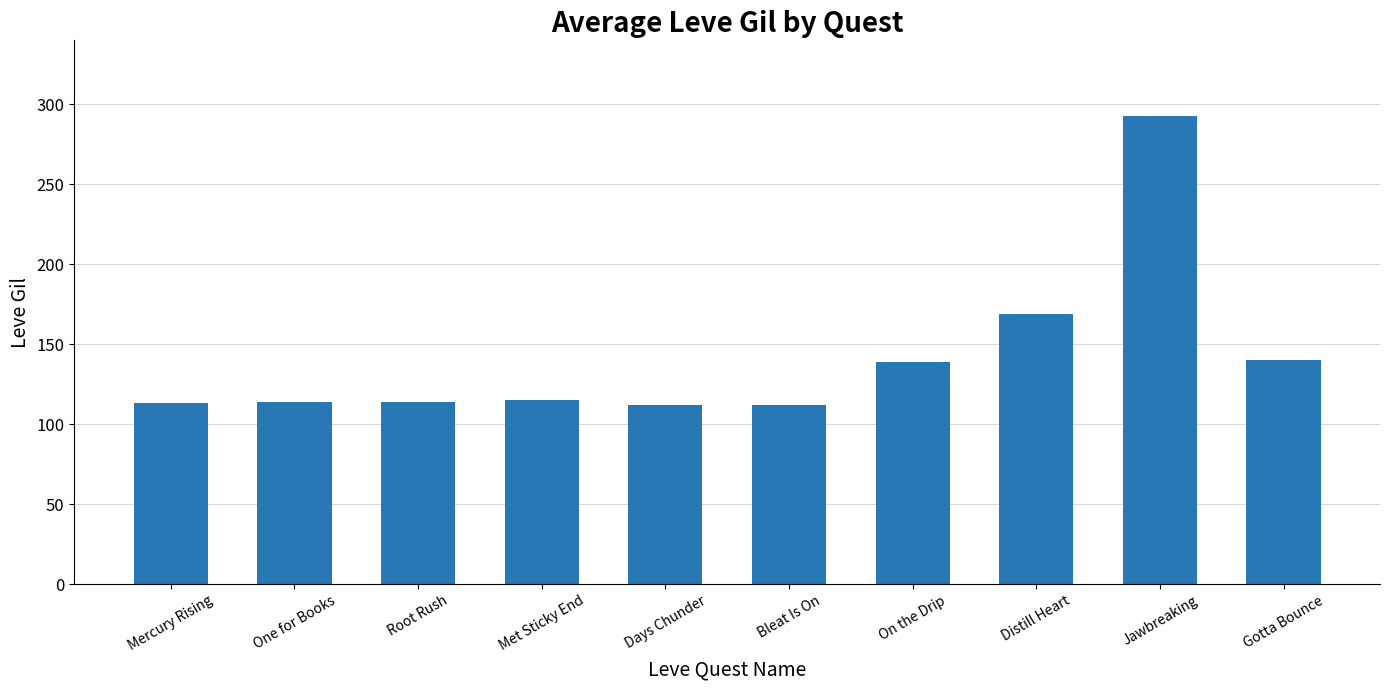

Between Distill Heart and Gotta Bounce, which is larger?

Distill Heart